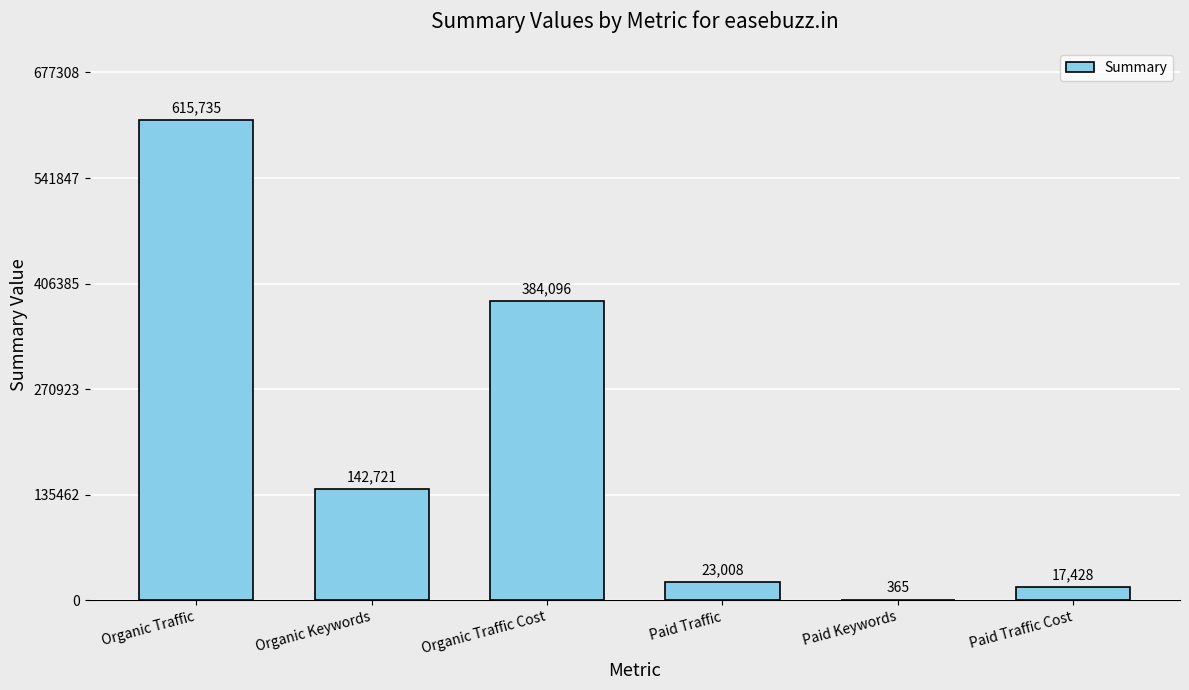

What is the approximate value at Organic Traffic Cost, to the nearest 50?

384100